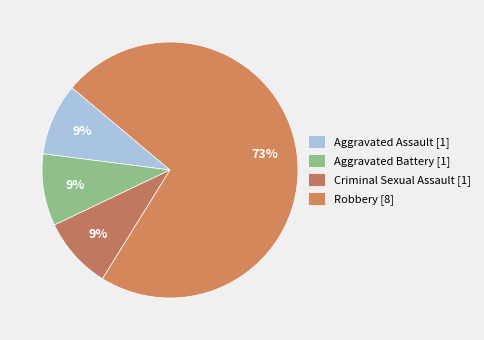

How many segments does this pie chart have?

4